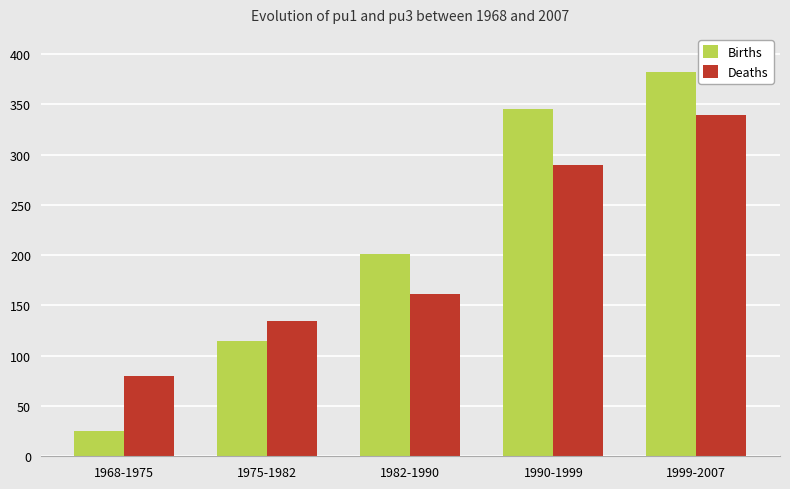

What is the difference between the Births values at 1968-1975 and 1982-1990?

175.9